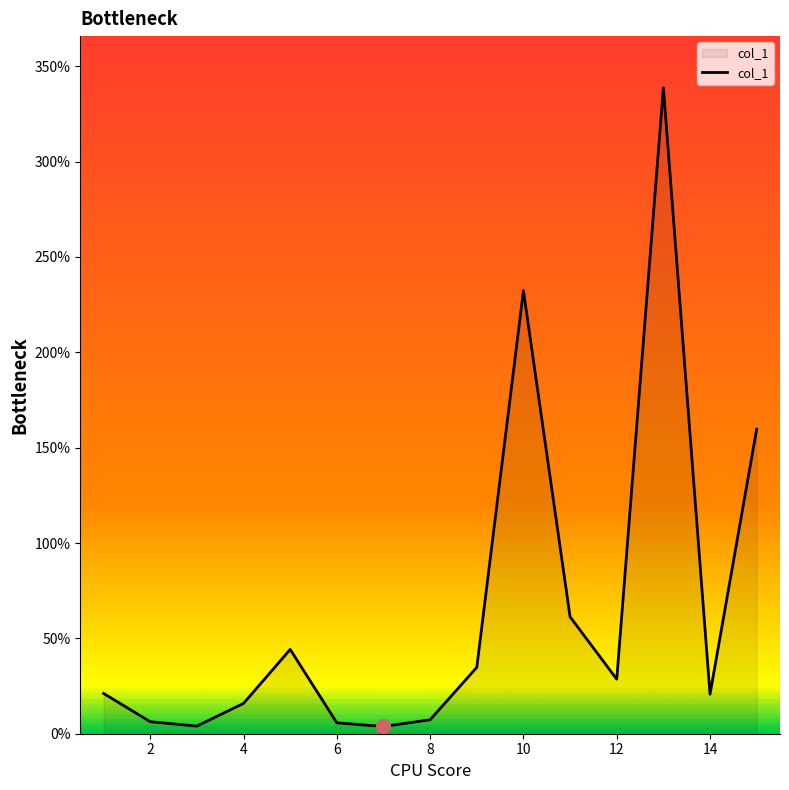

What is the difference between the maximum and minimum values?

334.9